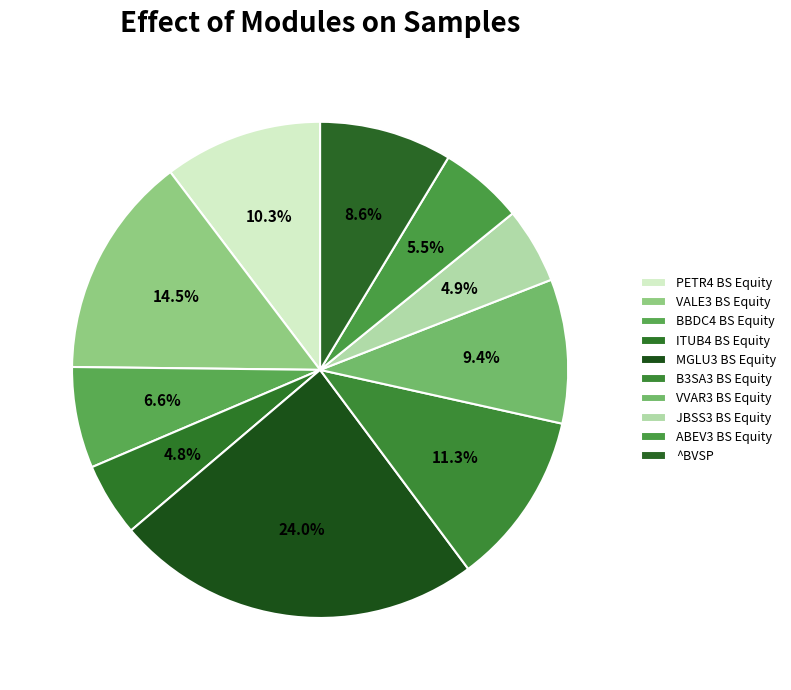

To the nearest percent, what is the difference between the ABEV3 BS Equity and BBDC4 BS Equity slice percentages?

1%